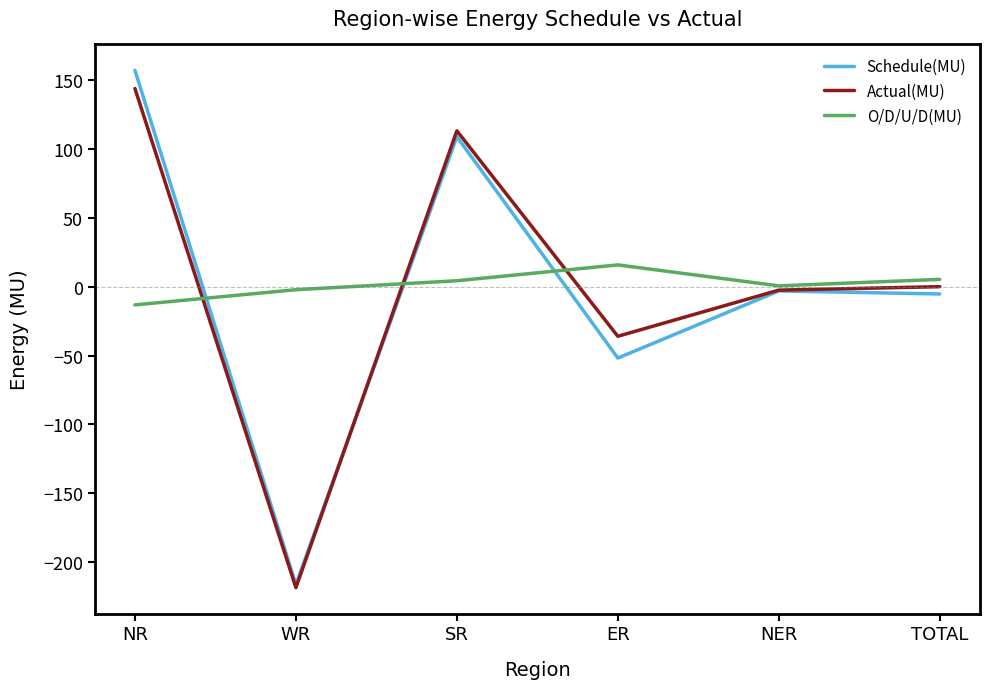

What position from the left is TOTAL?

6